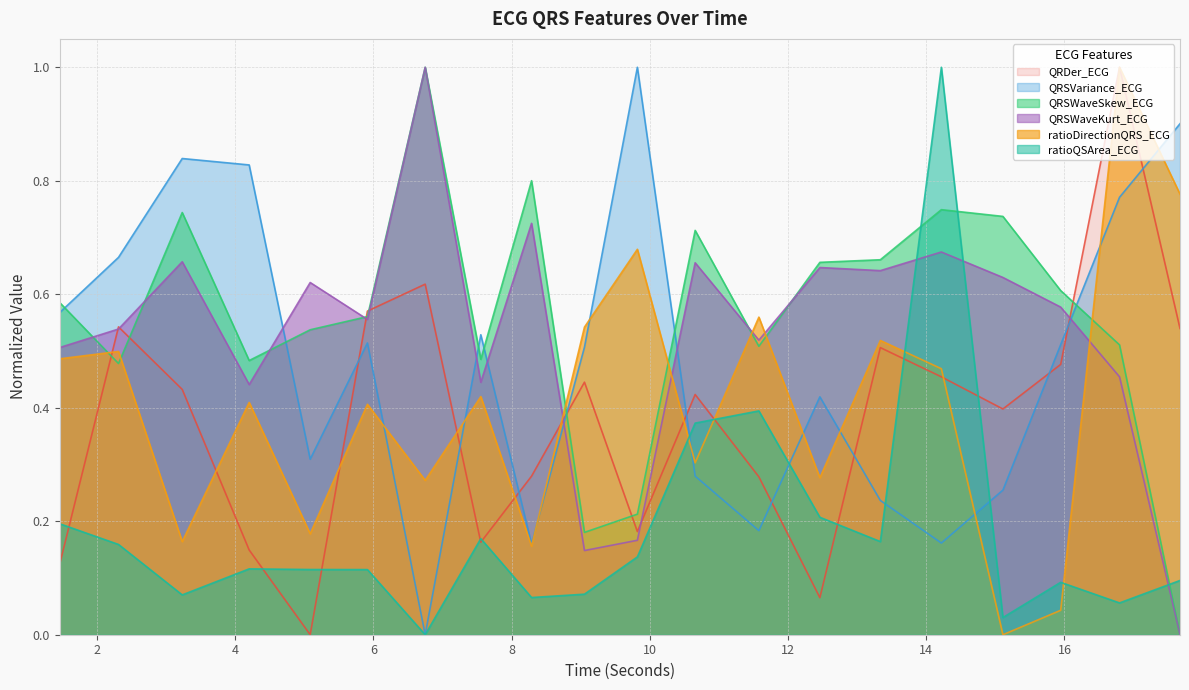

What is the value of the QRSWaveKurt_ECG point at the 16th from the left?

0.7